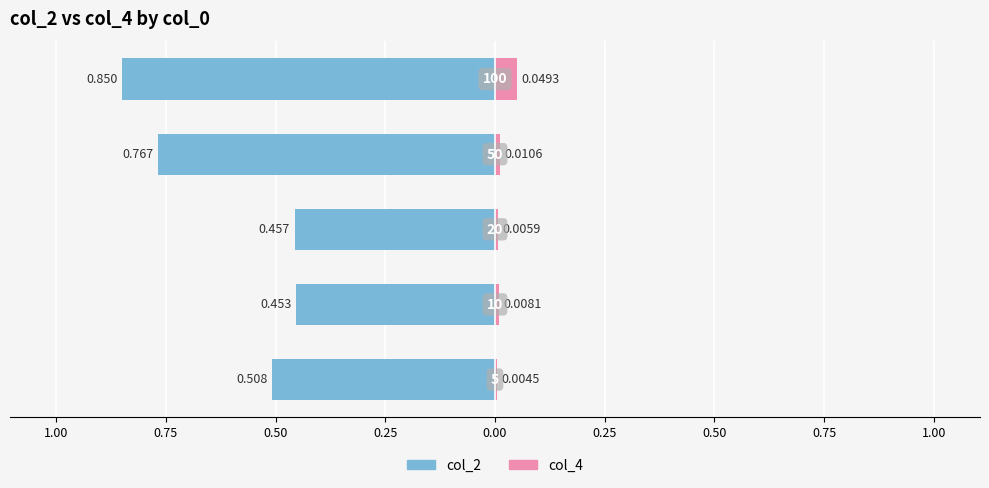

What are all the series names shown in the legend?

col_2, col_4